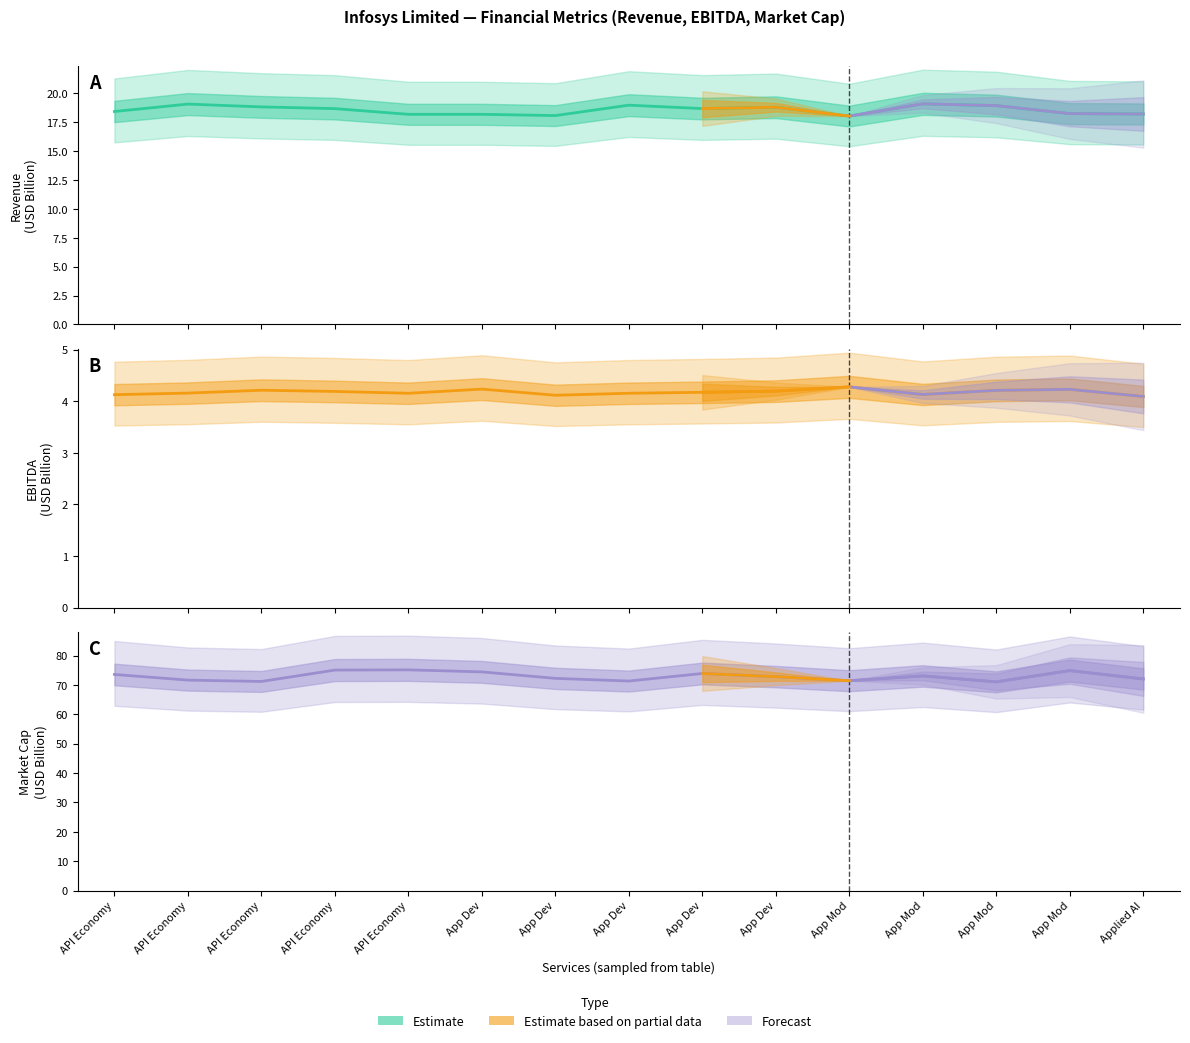

Where does the data first go above 72?

API Economy